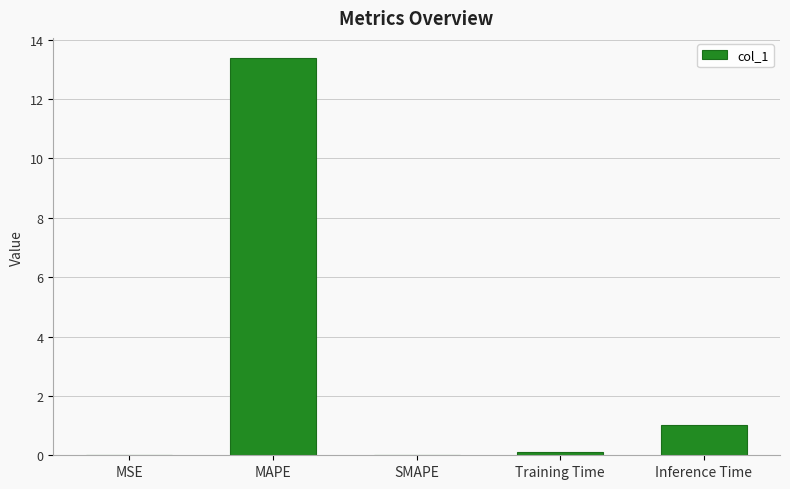

Between Inference Time and SMAPE, which is larger?

Inference Time